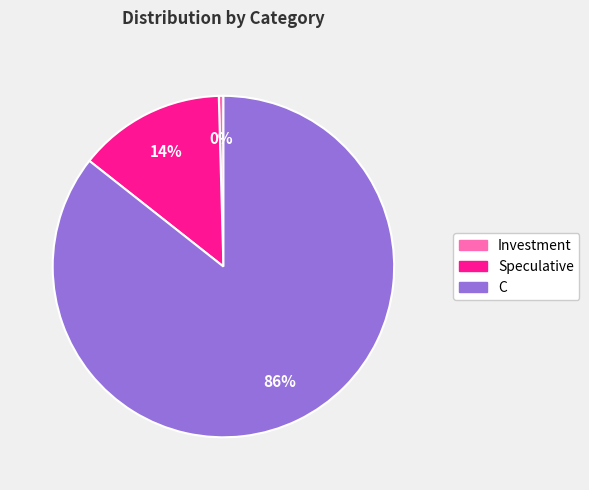

What is the largest slice in the pie chart?

C